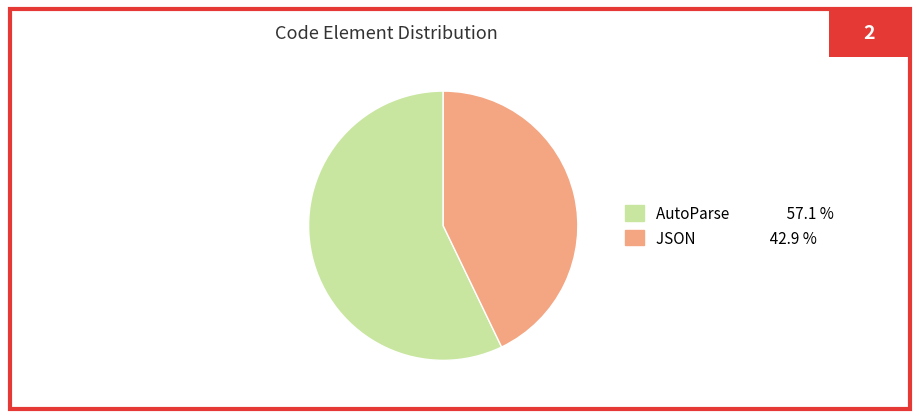

Which slice is the smallest?

JSON